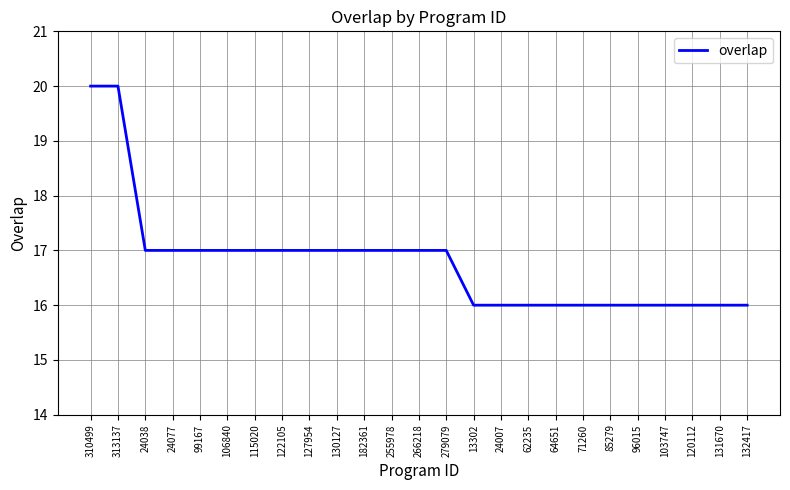

How many lines are shown in the chart?

1